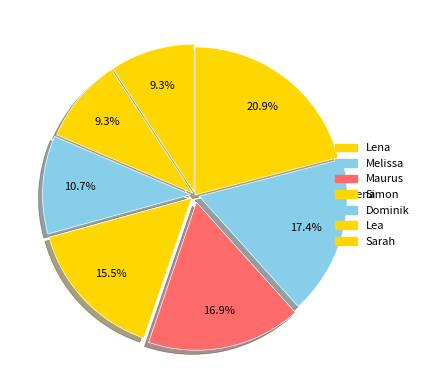

To the nearest percent, what is the difference between the Simon and Sarah slice percentages?

6%